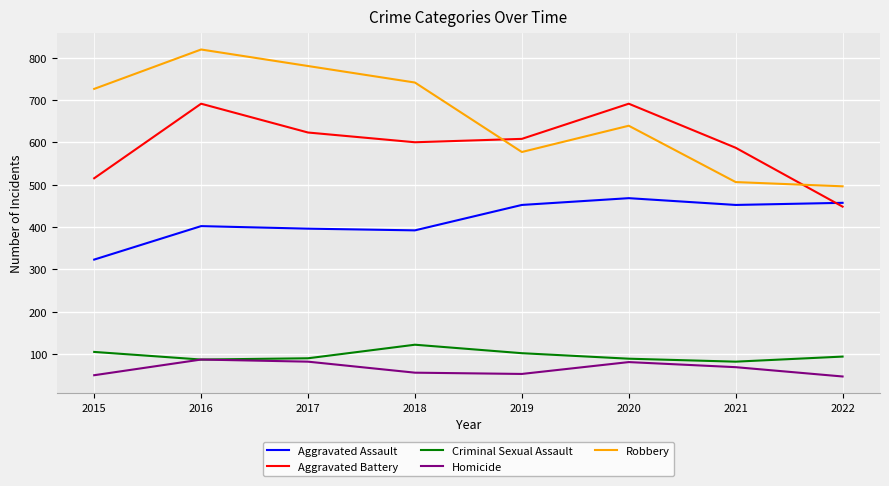

True or false: Homicide and Aggravated Battery cross at least once.

False